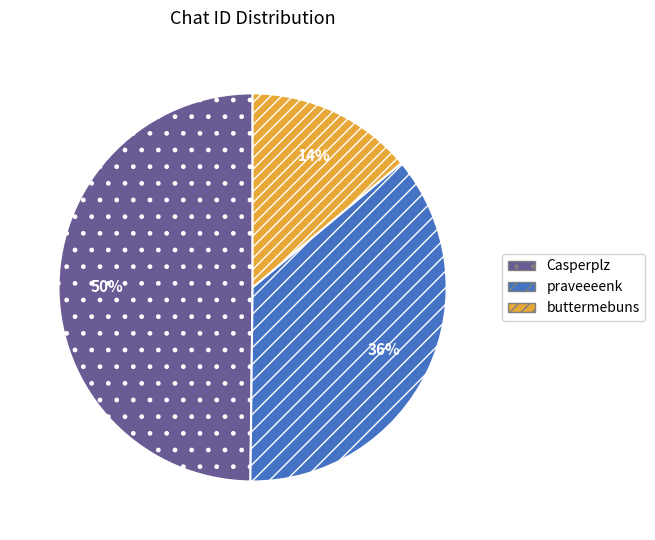

Is it true that Casperplz is 50% of the pie?

True